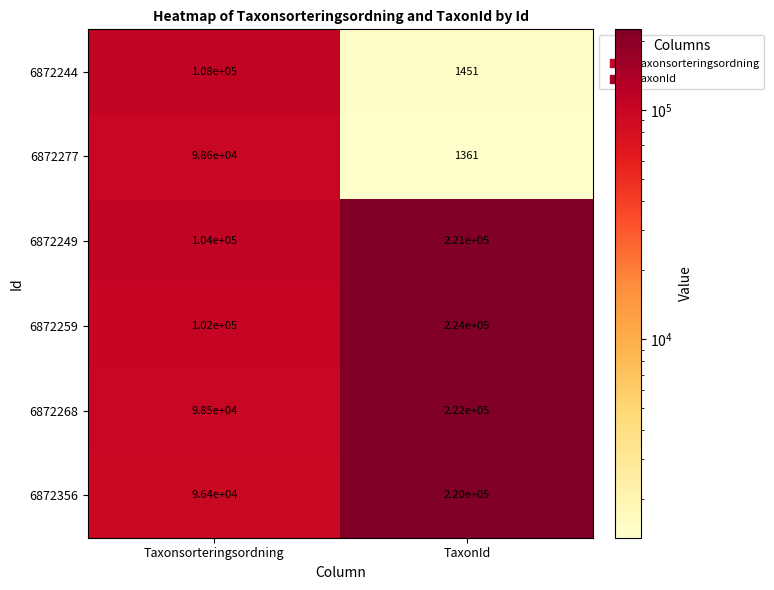

Which series has the widest spread of values?

6872356